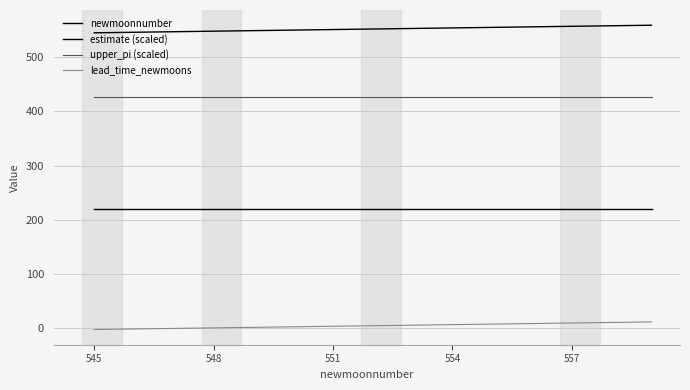

Count the number of categories in the chart.

15